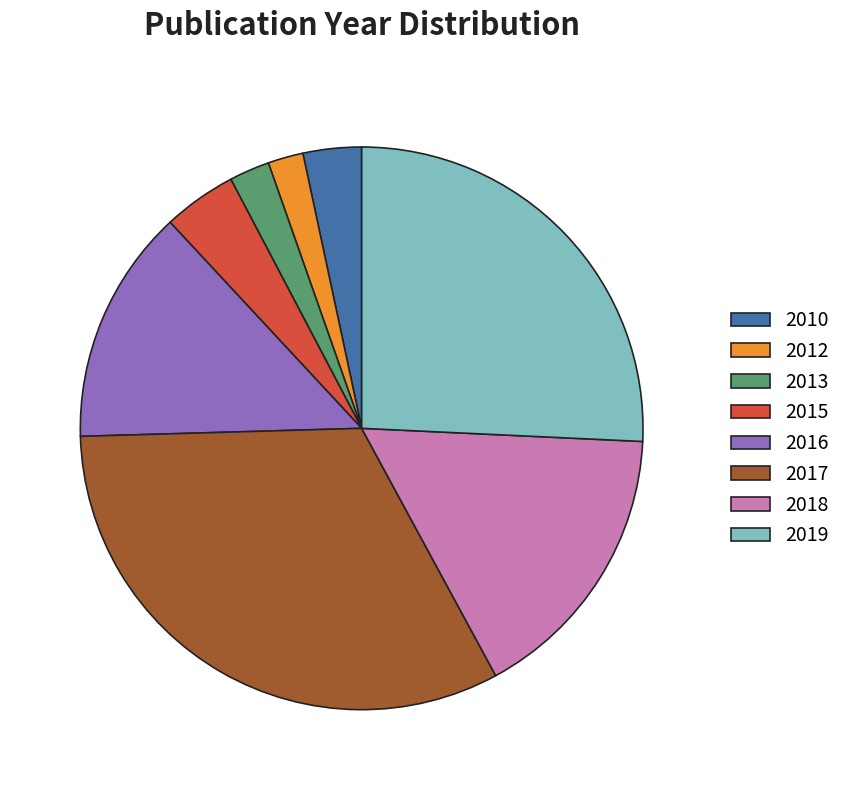

Between 2017 and 2013, which is larger?

2017